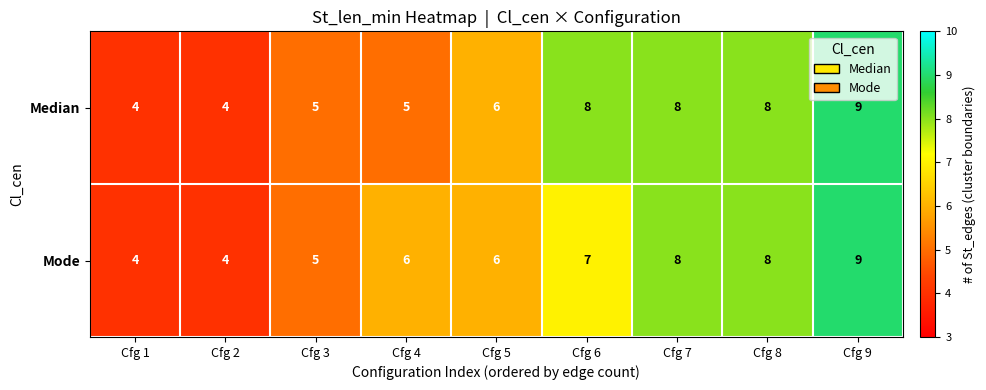

How many Median values are between 5 and 8?

6